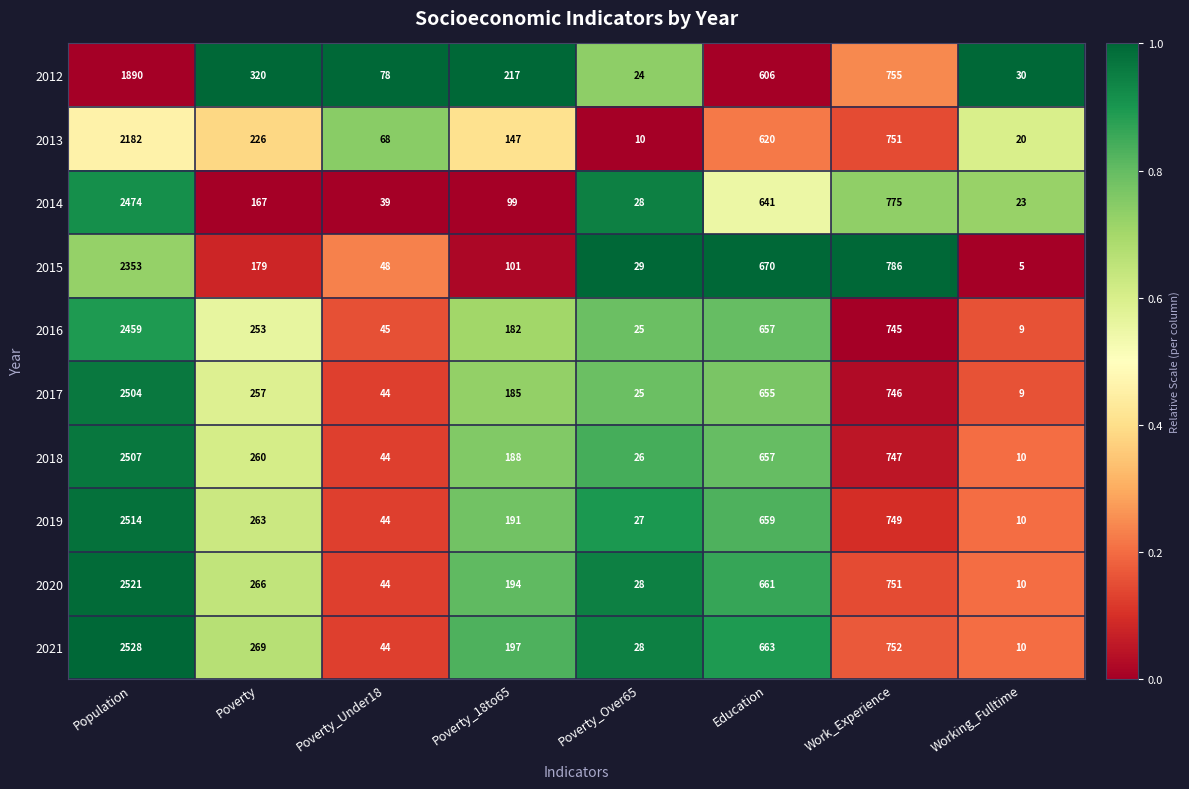

Is it true that 2021 equals 45 at Poverty_Over65?

False